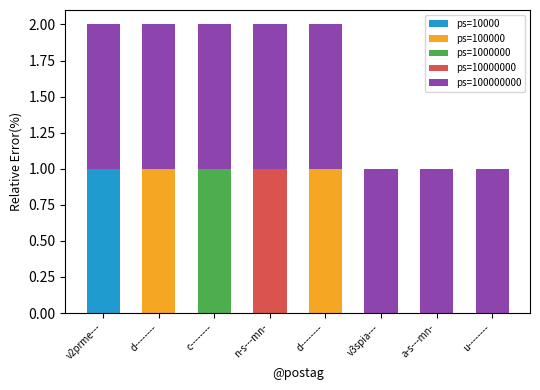

What is the label of the 8th bar from the left?

u--------